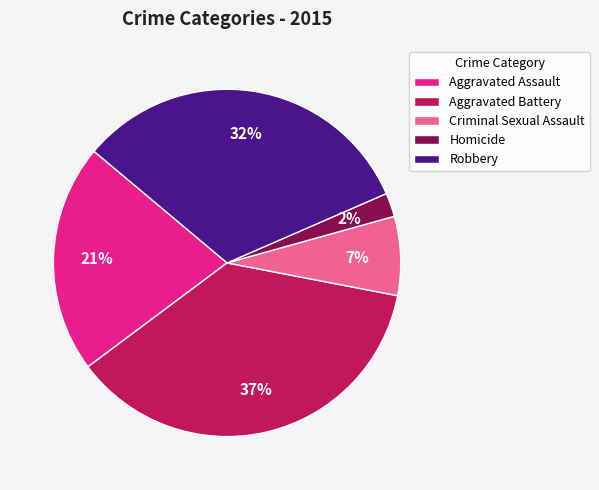

Combined, do Aggravated Battery and Robbery account for over 50%?

Yes